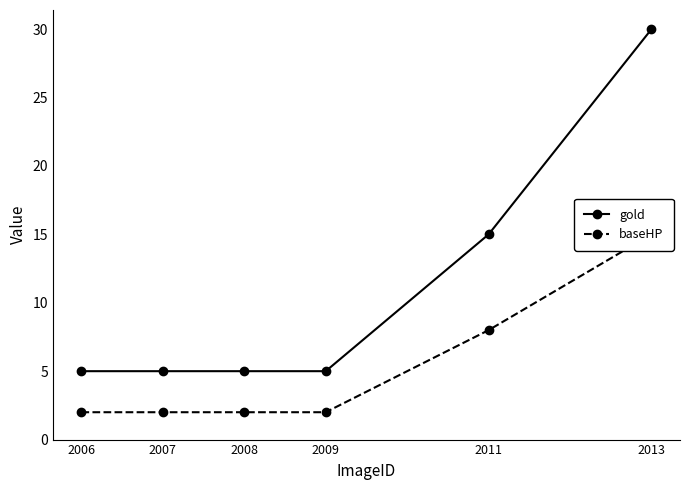

What is the total value across all series at 2006?

7